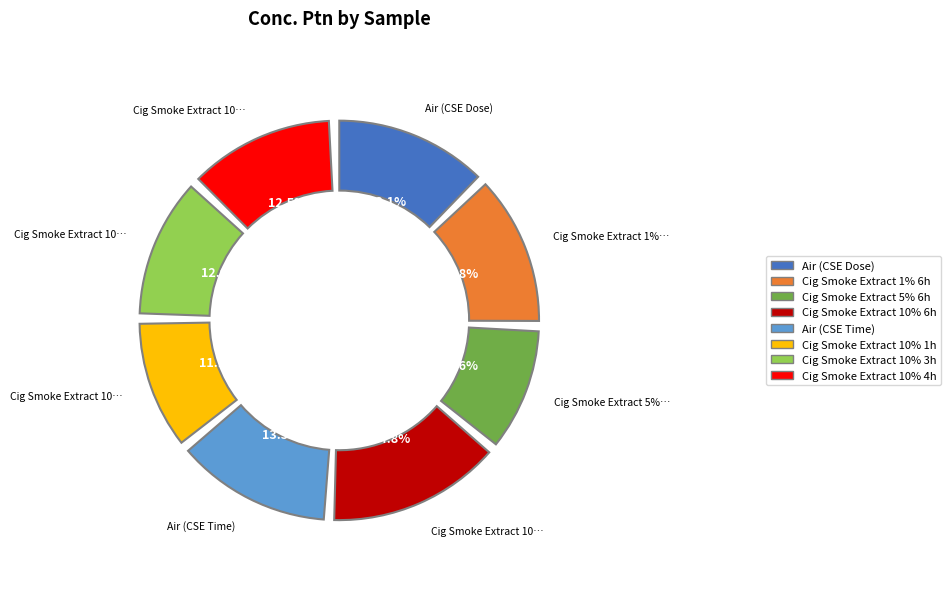

Which category has the biggest portion of the pie?

Cig Smoke Extract 10% 6h